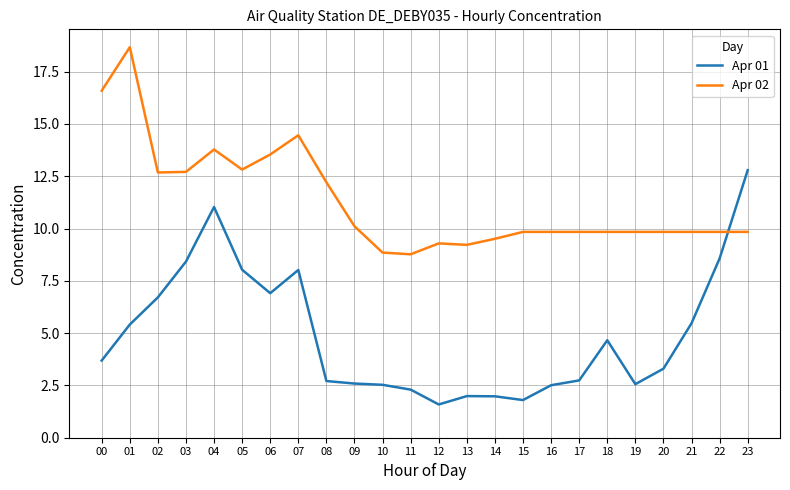

Is it true that Apr 02 equals 4.9 at 12?

False